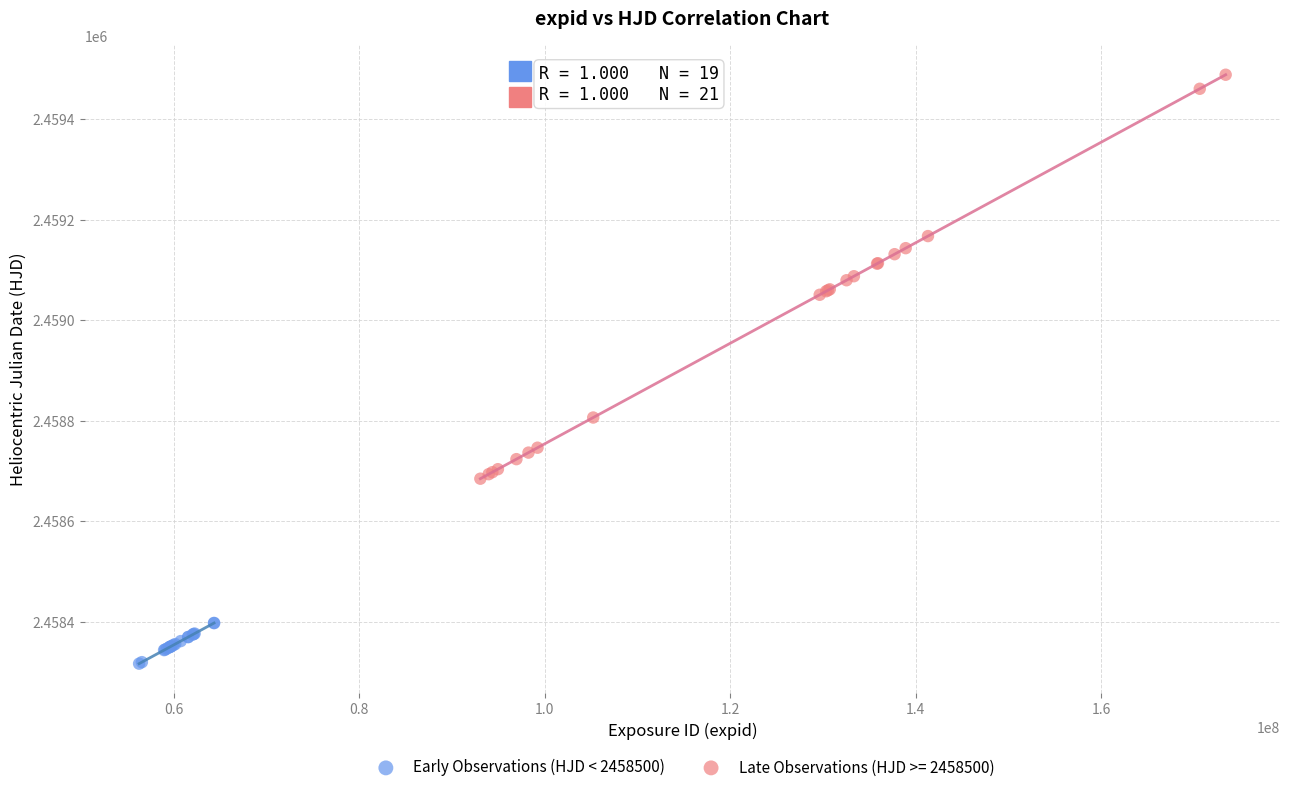

Which series reaches the minimum Y coordinate?

Early Observations (HJD < 2458500)